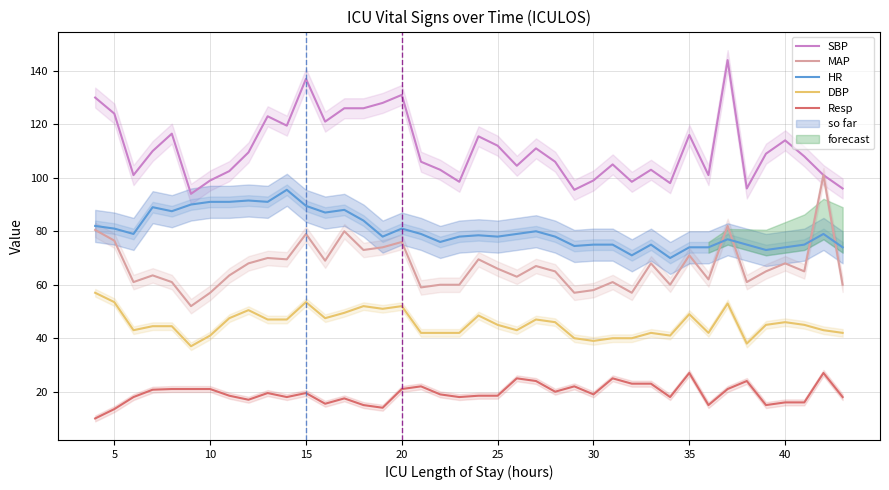

Reading left to right, list all the values displayed in this chart.

SBP: 130.0	124.0	101.0	110.0	116.5	94.0	99.0	102.5	109.5	123.0	119.5	137.0	121.0	126.0	126.0	128.0	131.0	106.0	103.0	98.5	115.5	112.0	104.5	111.0	106.0	95.5	99.0	105.0	98.5	103.0	98.0	116.0	101.0	144.0	96.0	109.0	114.0	108.0	101.0	96.0
MAP: 80.5	76.5	61.0	63.5	61.0	52.0	57.0	63.5	68.0	70.0	69.5	79.0	69.0	80.0	73.0	74.0	76.0	59.0	60.0	60.0	69.5	66.0	63.0	67.0	65.0	57.0	58.0	61.0	57.0	68.0	60.0	71.0	62.0	82.0	61.0	65.0	68.0	65.0	101.0	60.0
HR: 82.0	81.0	79.0	89.0	87.5	90.0	91.0	91.0	91.5	91.0	95.5	89.5	87.0	88.0	84.0	78.0	81.0	79.0	76.0	78.0	78.5	78.0	79.0	80.0	78.0	74.5	75.0	75.0	71.0	75.0	70.0	74.0	74.0	77.0	75.0	73.0	74.0	75.0	79.0	74.0
DBP: 57.0	53.5	43.0	44.5	44.5	37.0	41.0	47.5	50.5	47.0	47.0	53.5	47.5	49.5	52.0	51.0	52.0	42.0	42.0	42.0	48.5	45.0	43.0	47.0	46.0	40.0	39.0	40.0	40.0	42.0	41.0	49.0	42.0	53.0	38.0	45.0	46.0	45.0	43.0	42.0
Resp: 10.0	13.5	18.0	20.8	21.0	21.0	21.0	18.5	17.0	19.5	18.0	19.5	15.5	17.5	15.0	14.0	21.0	22.0	19.0	18.0	18.5	18.5	25.0	24.0	20.0	22.0	19.0	25.0	23.0	23.0	18.0	27.0	15.0	21.0	24.0	15.0	16.0	16.0	27.0	18.0